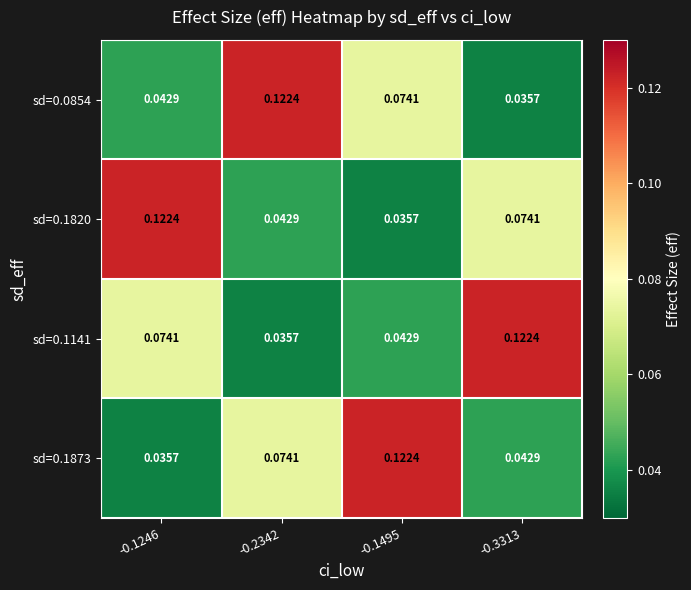

At which category is the sum across all series the highest?

-0.1246